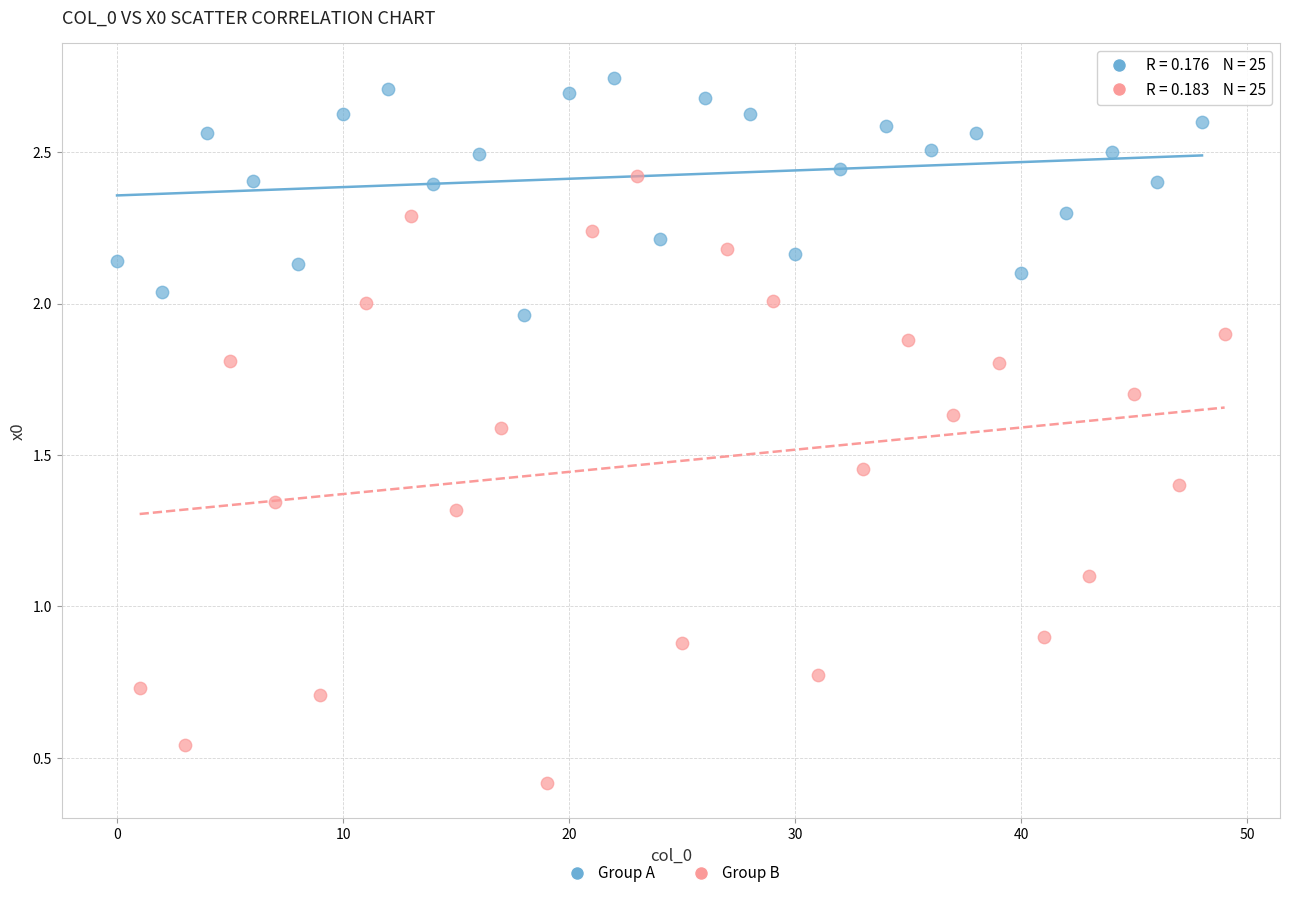

Which series has the largest Y range (max minus min)?

Group B